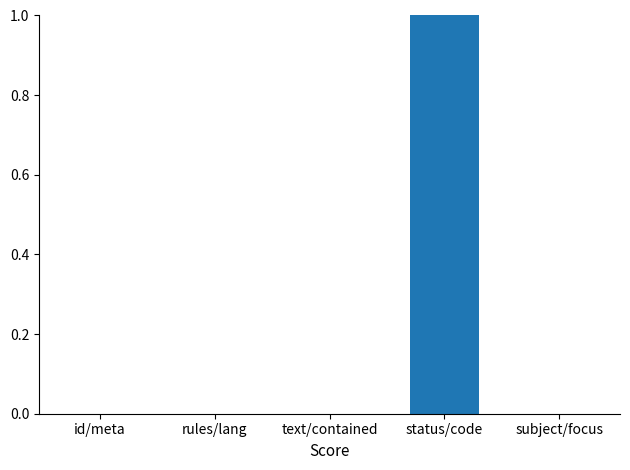

Are the bars horizontal?

No